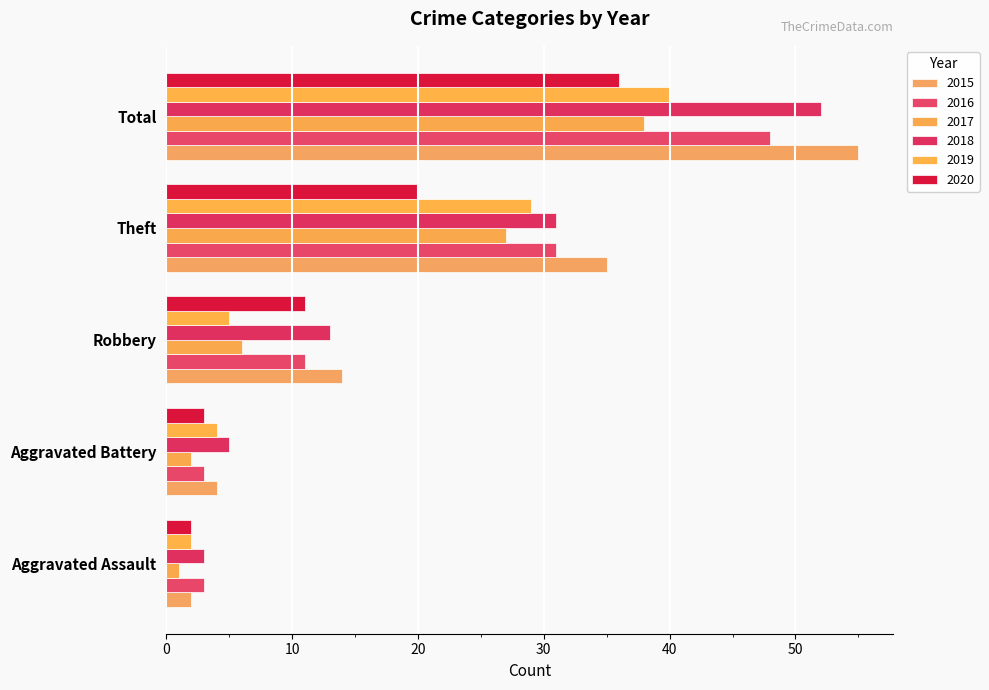

Which has a higher value, Total or Robbery?

Total